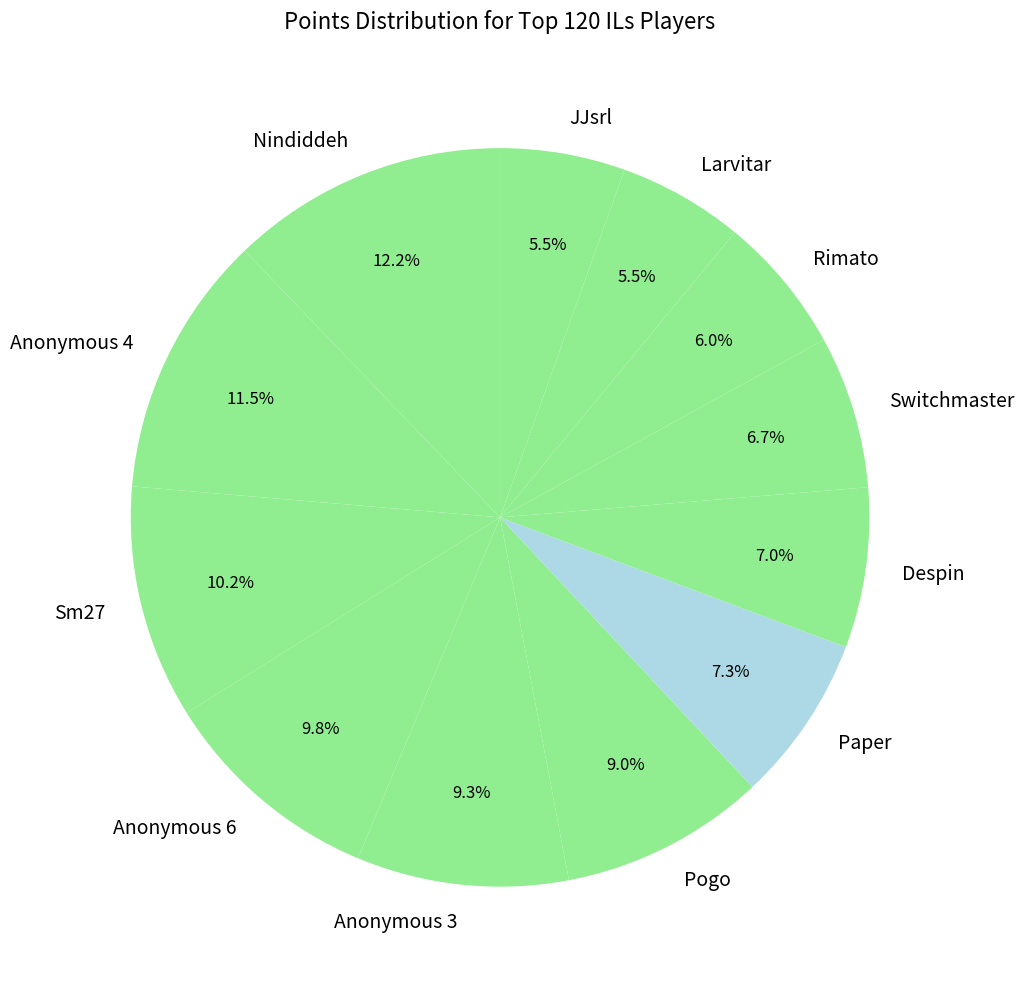

How much of the chart is everything except Pogo?

91.0%